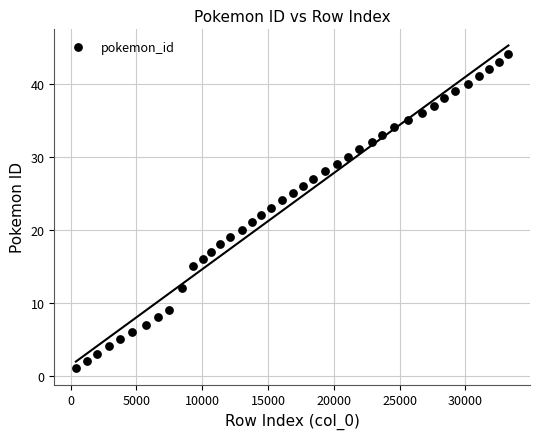

What is the range of X values (max minus min)?

32854